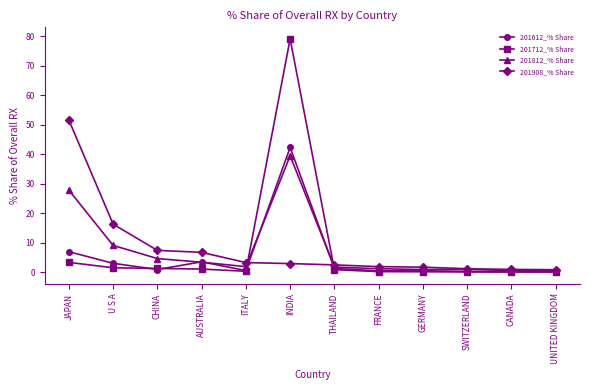

At which label is 201612_% Share closest to 21?

JAPAN